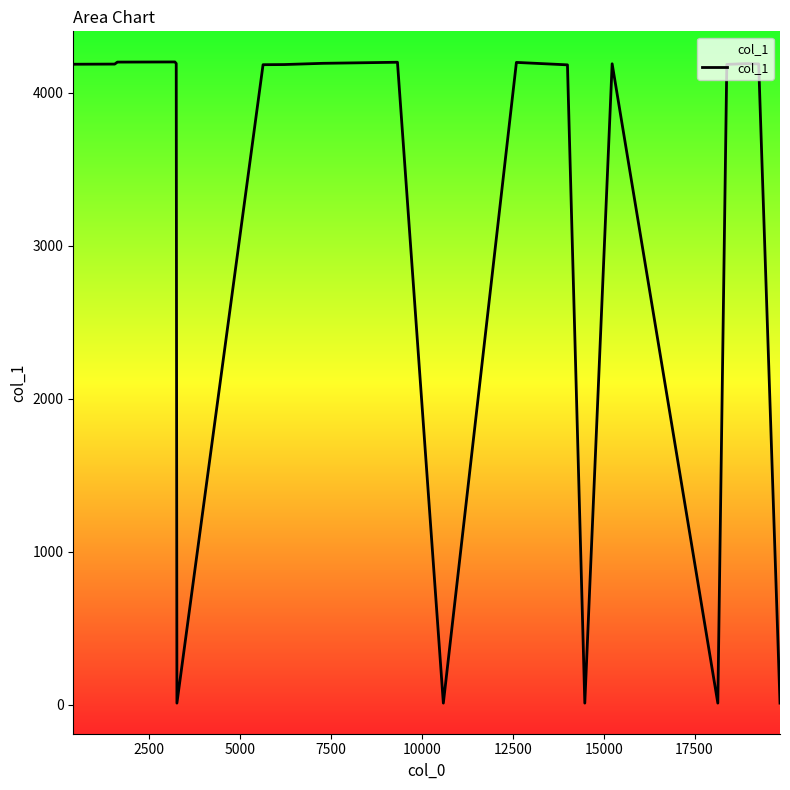

What is the difference between the maximum and minimum values?

4189